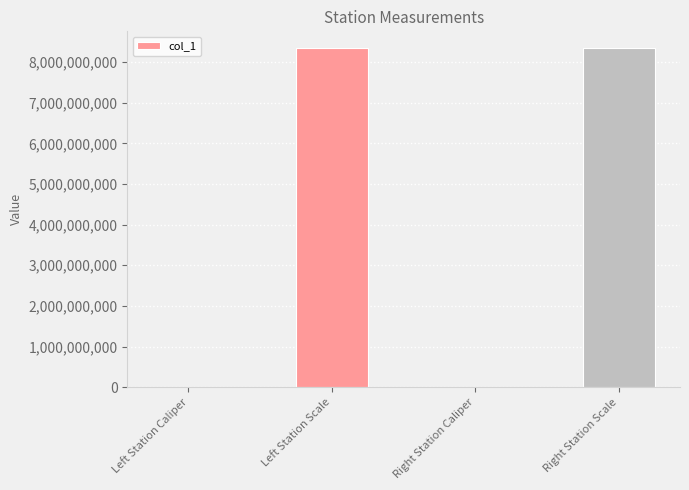

What is the greatest value displayed?

8340107097